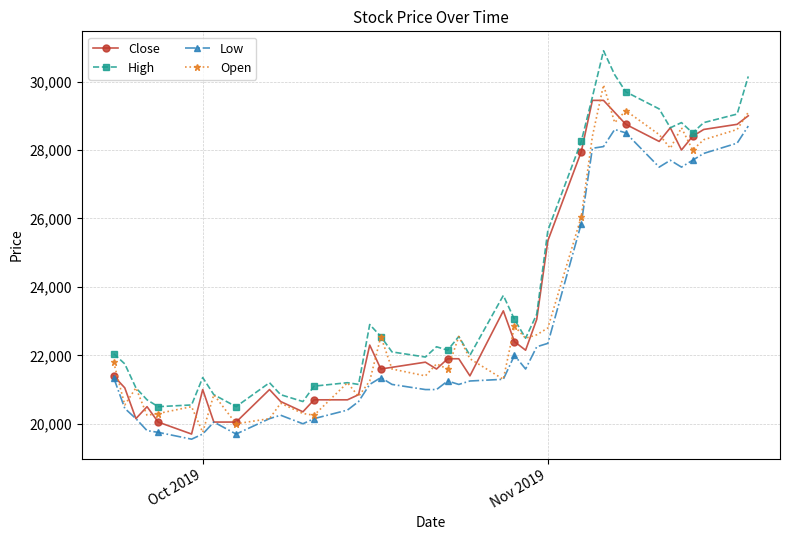

How many data points in Open are less than 21800?

20